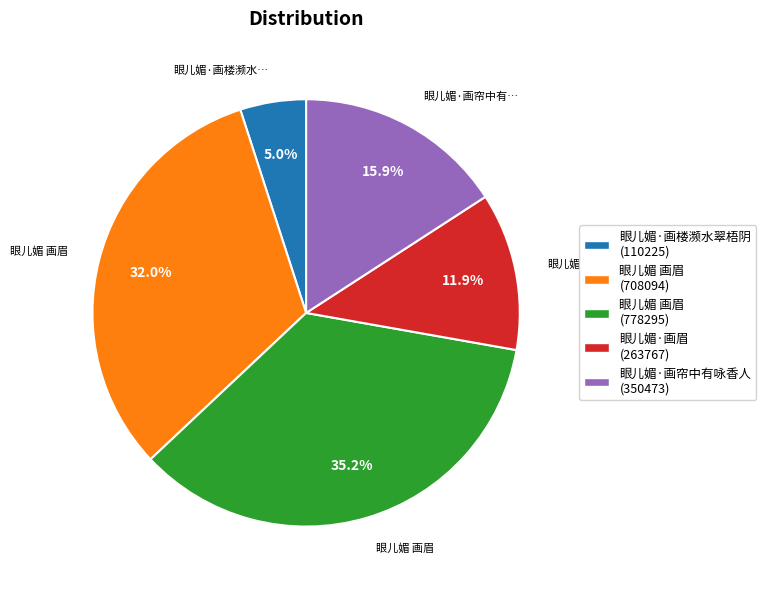

Between 眼儿媚·画楼濒水翠梧阴 (110225) and 眼儿媚·画眉 (263767), which is larger?

眼儿媚·画眉 (263767)